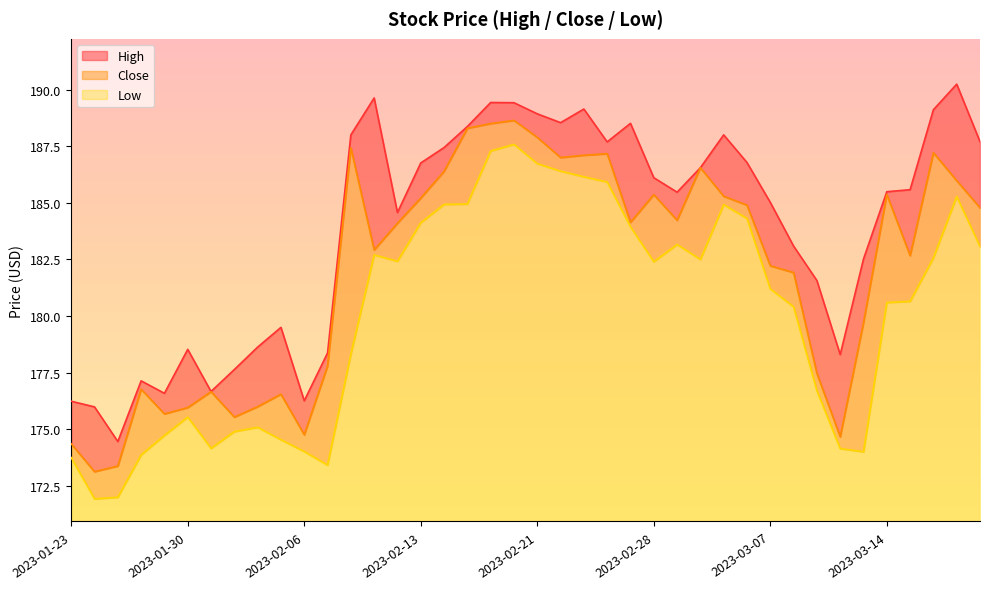

Rank the series by their average value, from highest to lowest.

High, Close, Low